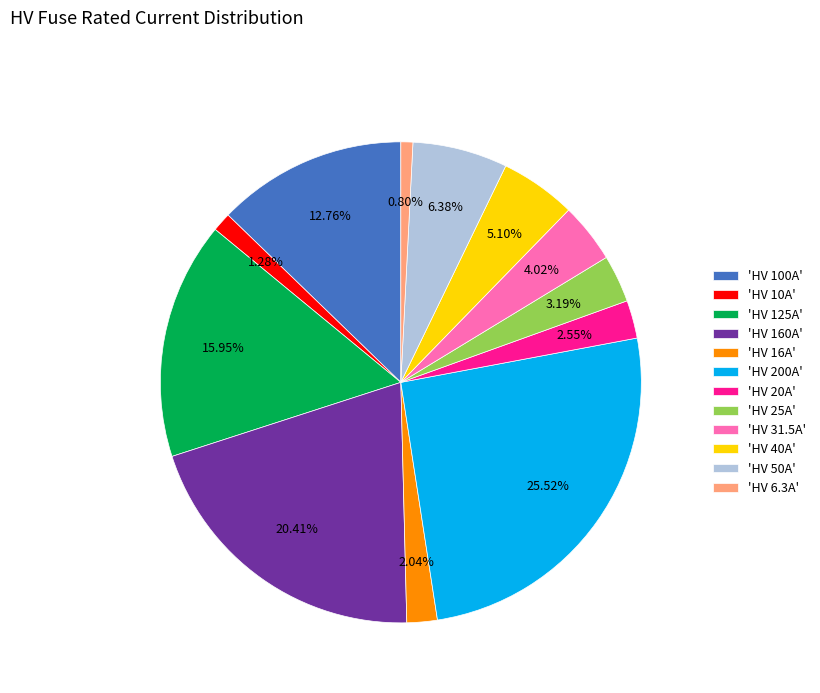

Approximately how many times larger is the value at 'HV 125A' compared to 'HV 200A'?

0.6